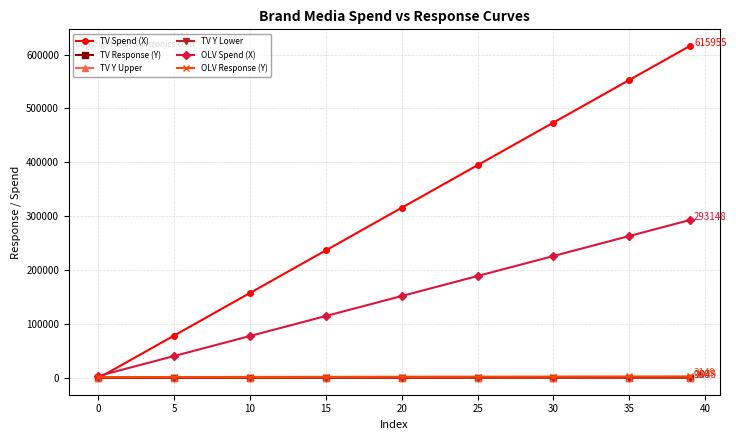

Which series has the largest total across all categories?

TV Spend (X)